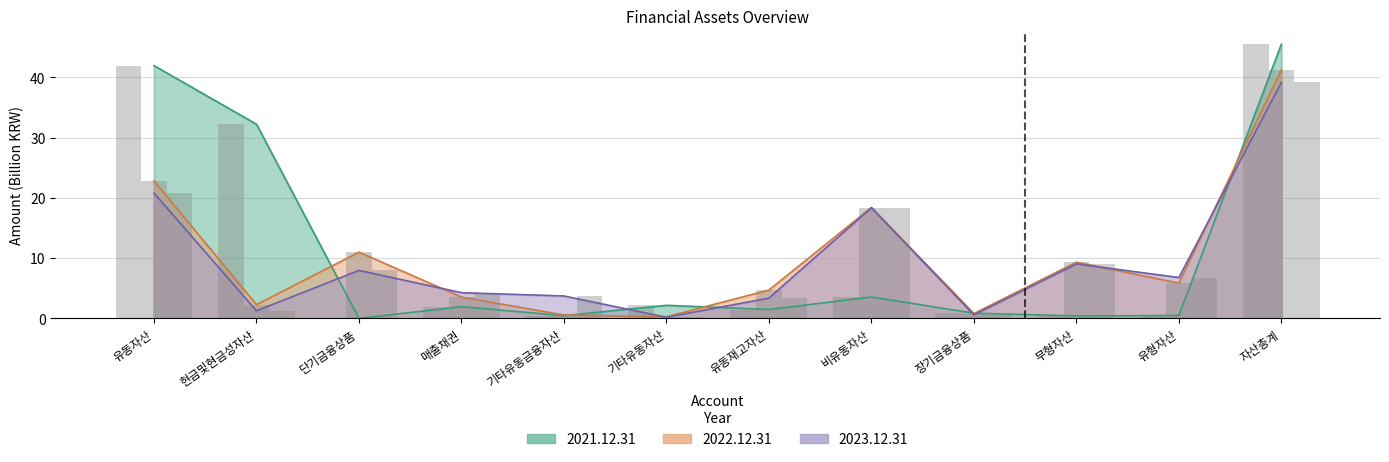

What is the difference between the 2023.12.31 values at 기타유동자산 and 무형자산?

8.8